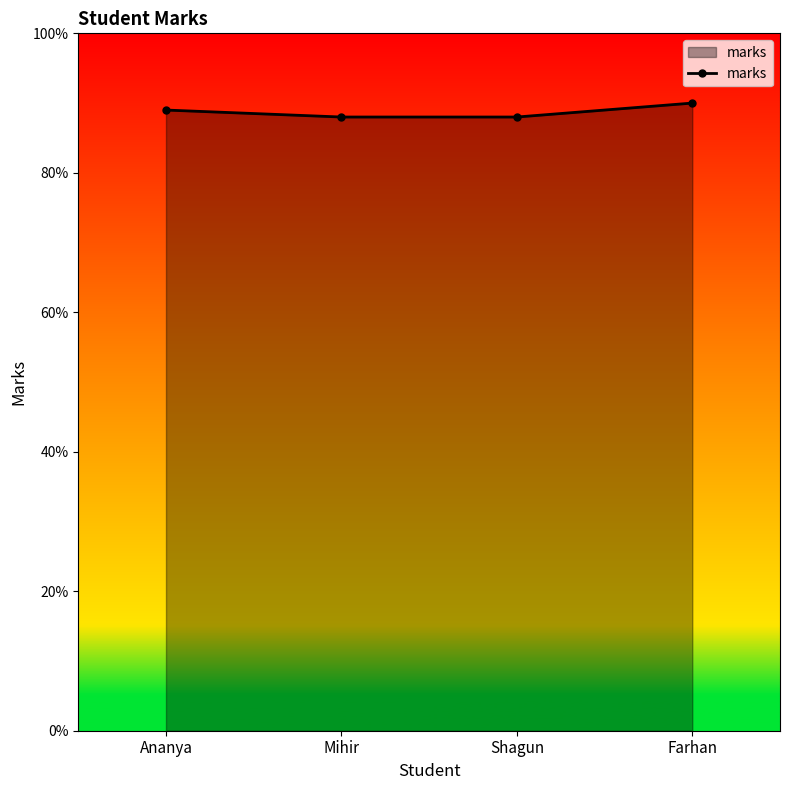

What value does the data have at Ananya?

89